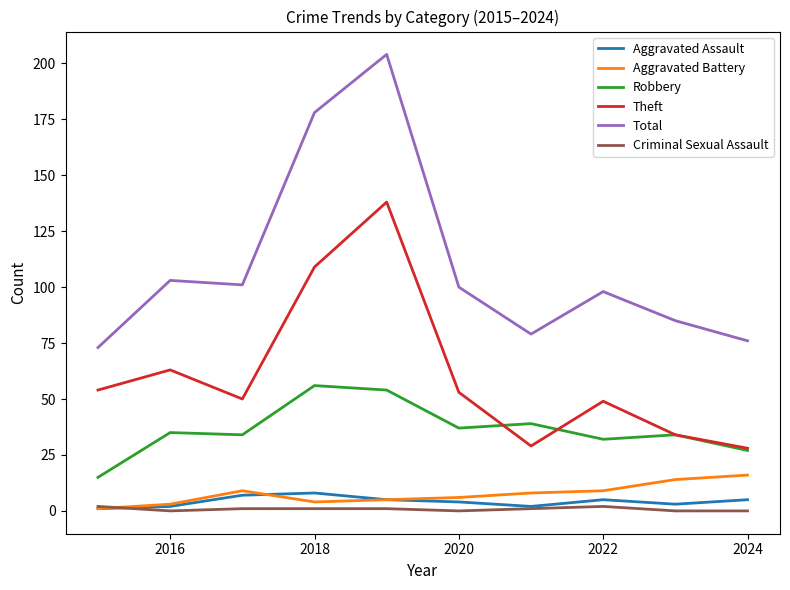

Which series has the largest total across all categories?

Total